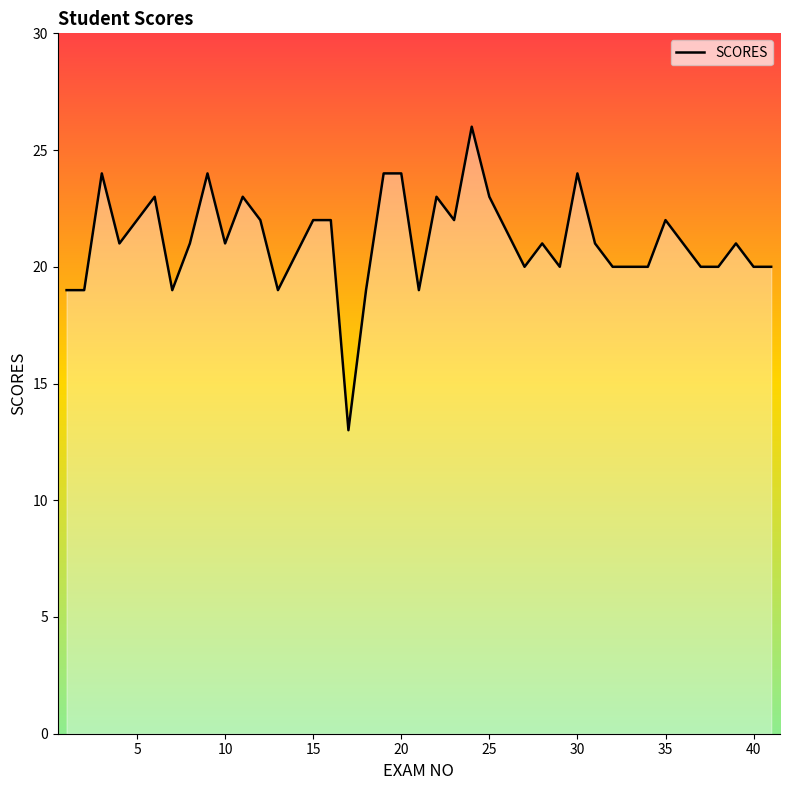

What is the maximum value shown in the chart?

26